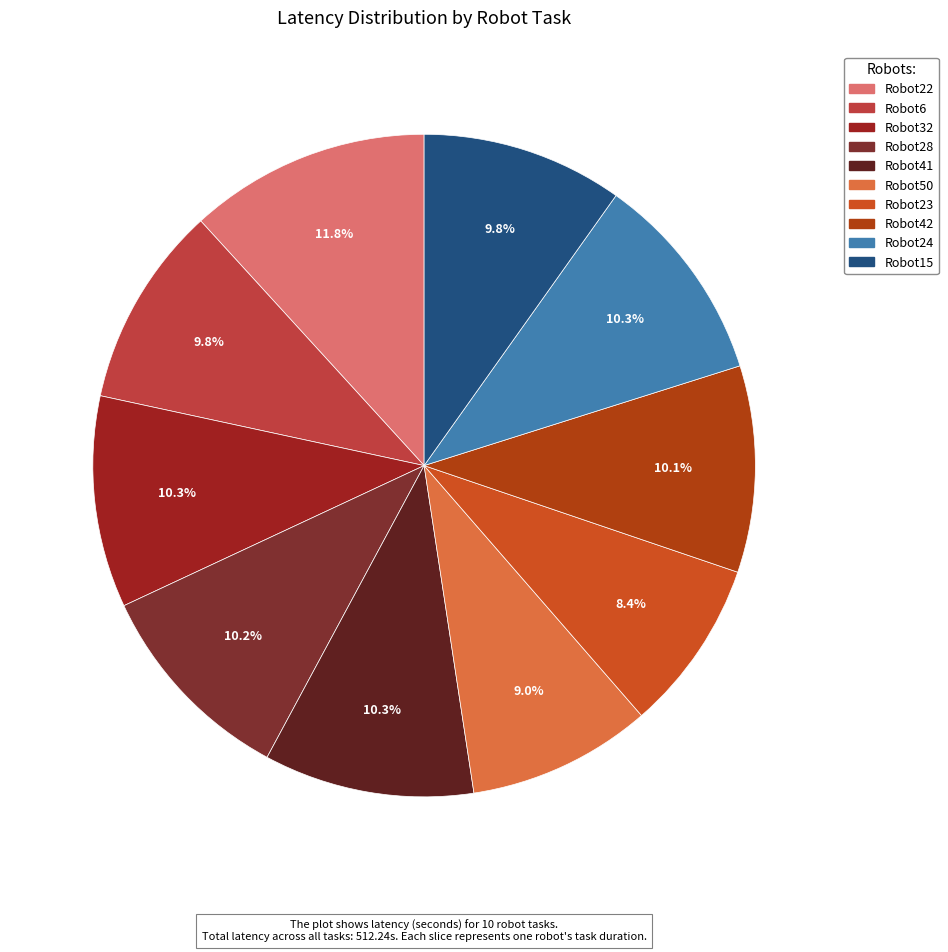

True or false: Robot23 accounts for 1% of the total.

False